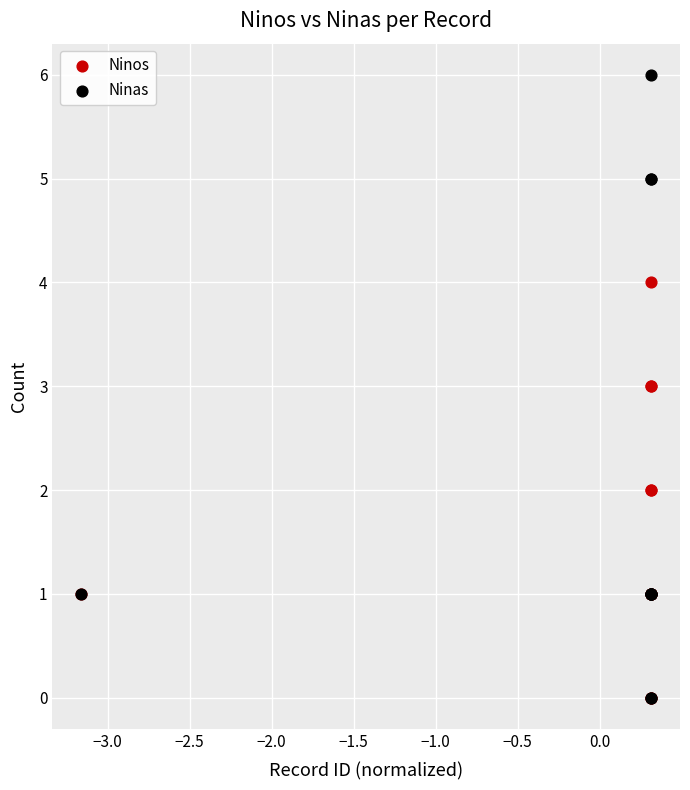

Which series has the largest Y range (max minus min)?

Ninas